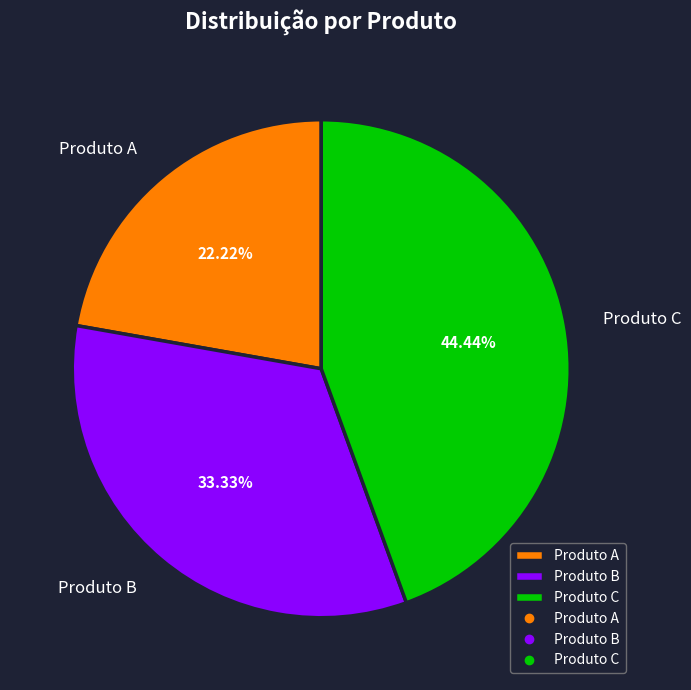

Approximately how many times larger is the value at Produto A compared to Produto B?

0.7